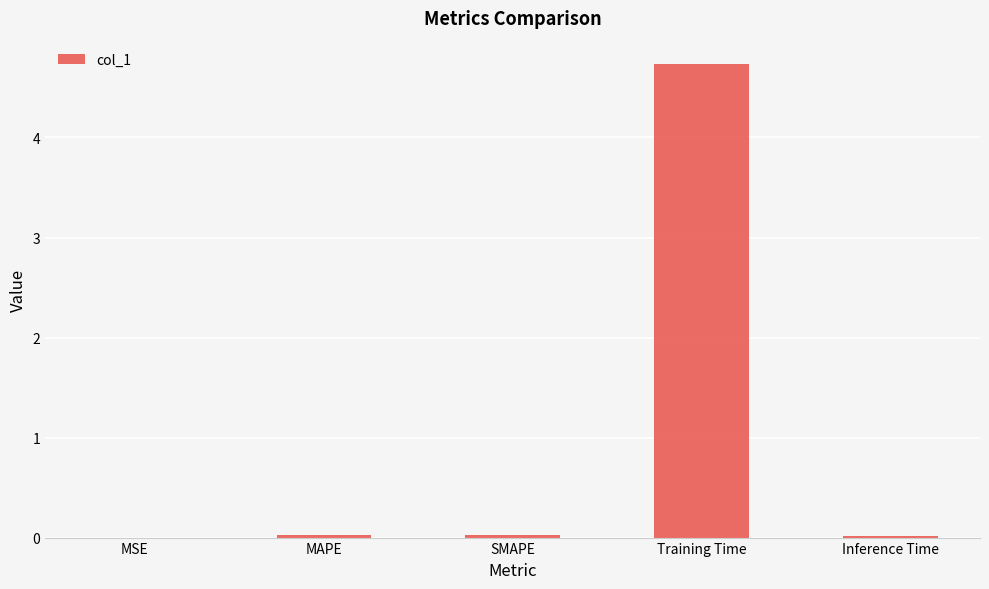

What is the greatest value displayed?

4.7